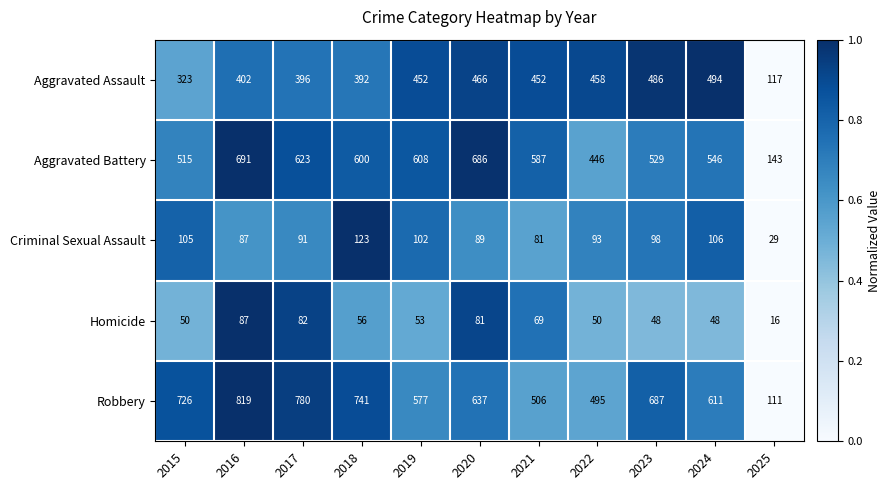

At which category is the sum across all series the highest?

2016